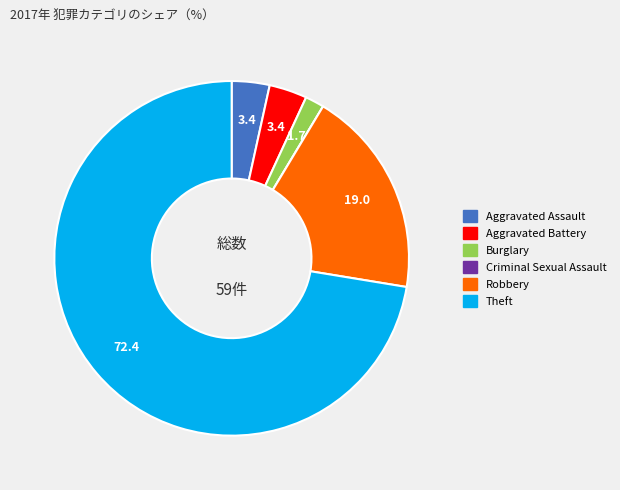

Which category has the biggest portion of the pie?

Theft